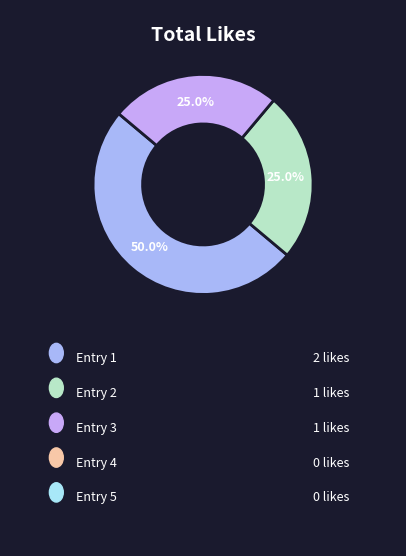

How many slices are in this pie chart?

3